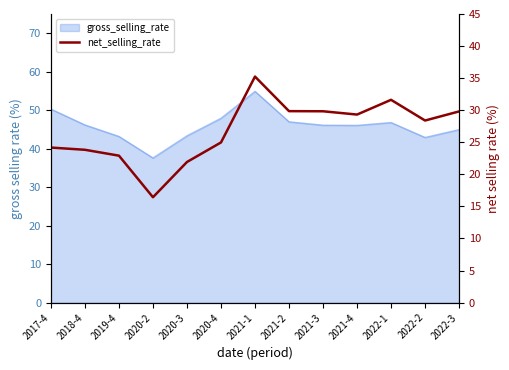

The chart shows a value of 29.8 at 2022-3. True or false?

True